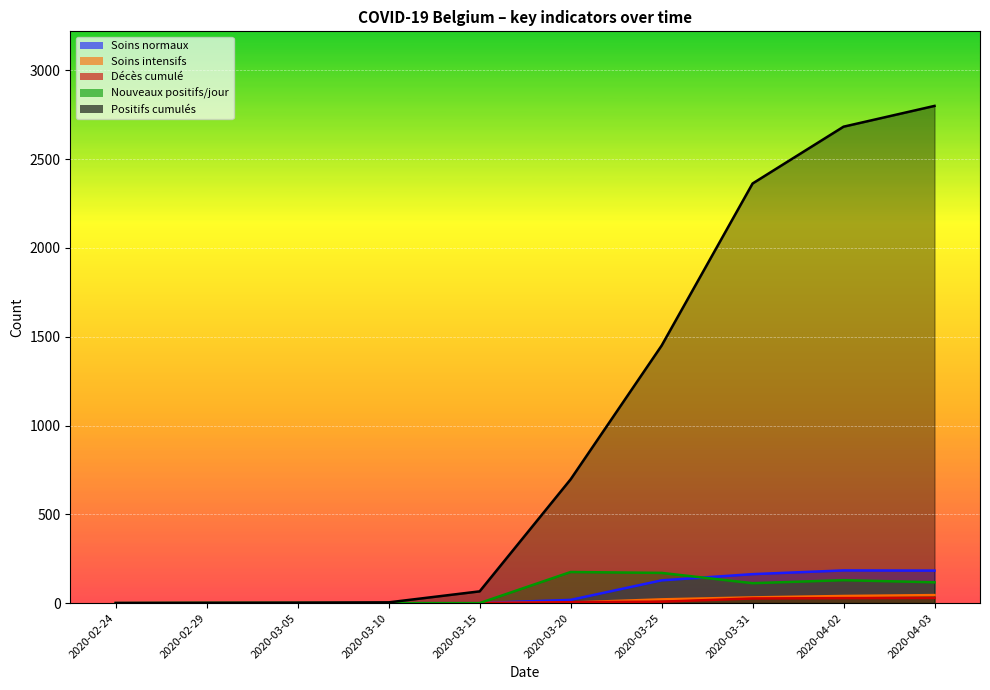

Reading left to right, transcribe all the data shown in this chart.

Soins normaux: 0	0	0	0	0	18	128	163	184	183
Soins intensifs: 0	0	0	0	0	3	21	32	40	45
Décès cumulé: 0	0	0	0	0	5	8	26	28	29
Nouveaux positifs/jour: 0	1	1	0	0	175	170	112	129	117
Positifs cumulés: 0	1	2	4	66	697	1450	2363	2683	2800